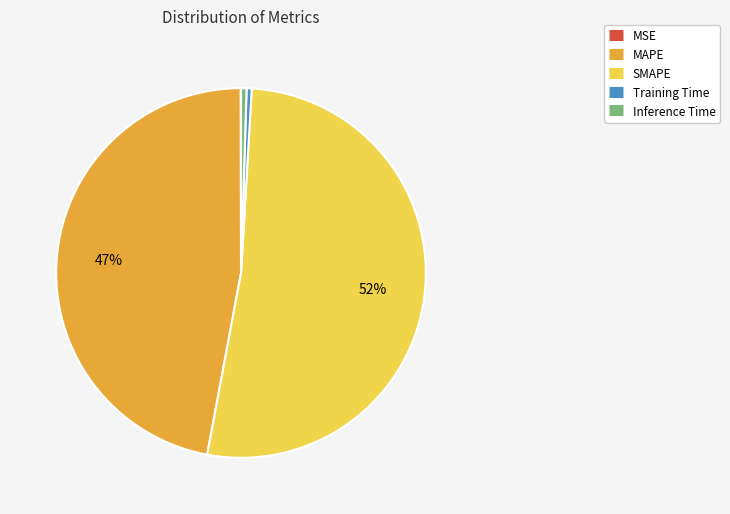

To the nearest percent, what is the average slice percentage?

20%